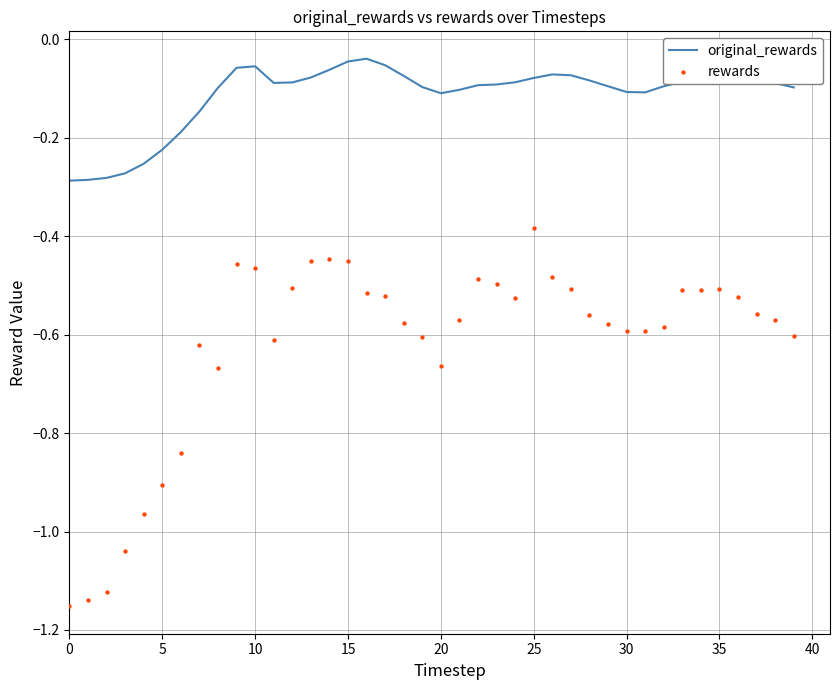

Which series has the largest Y range (max minus min)?

rewards